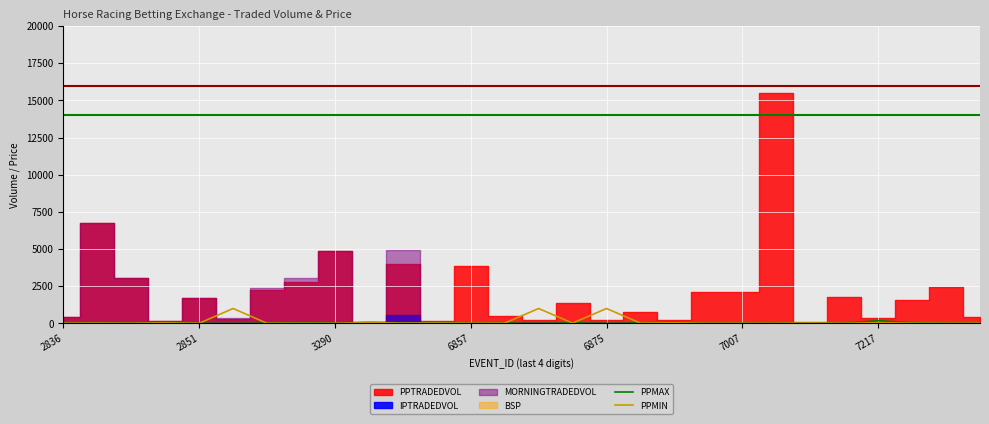

What is the total value across all series at 14?

1002.0